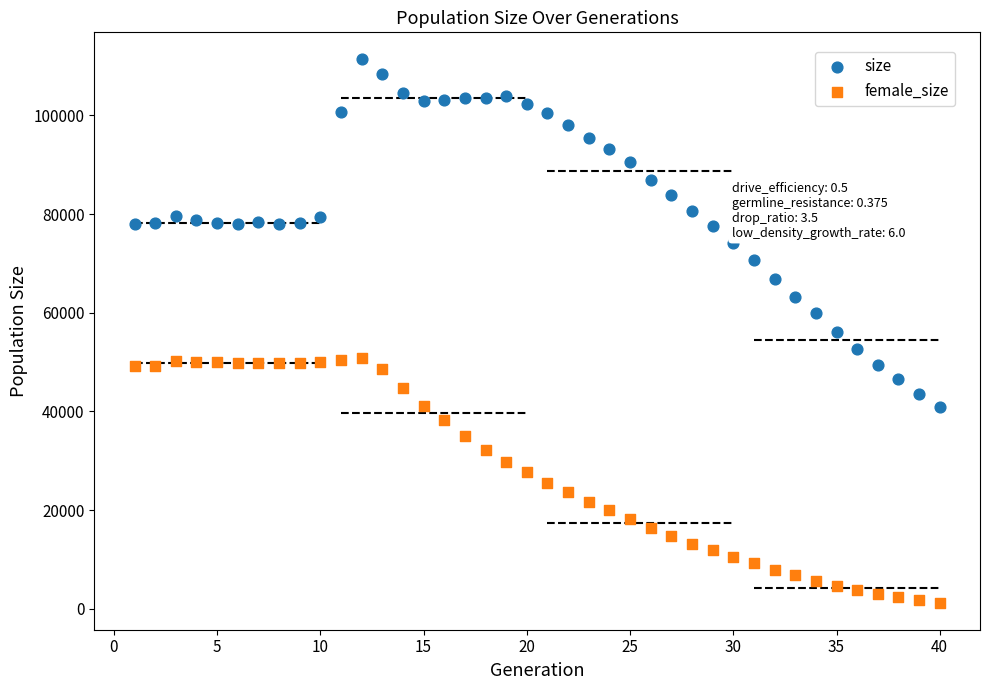

Which series reaches the maximum Y coordinate?

size